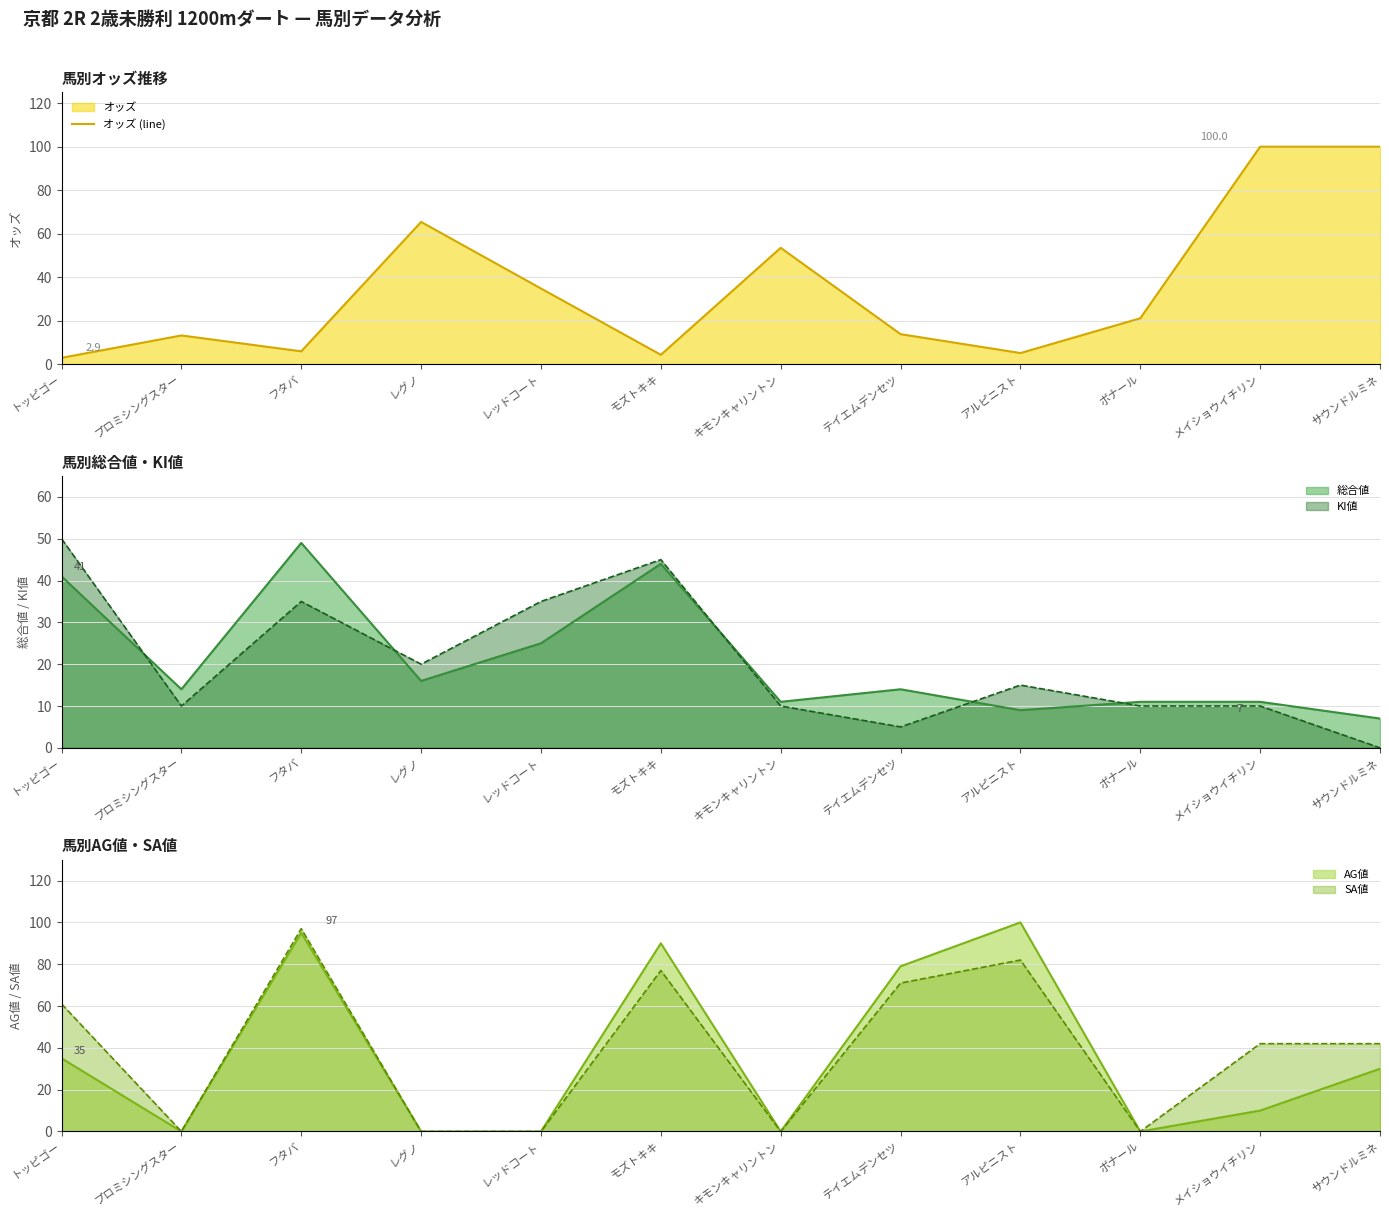

Reading left to right, extract all data points from this chart.

2.9	13.2	5.9	65.4	34.8	4.3	53.5	13.8	5.1	21.1	100.0	100.0